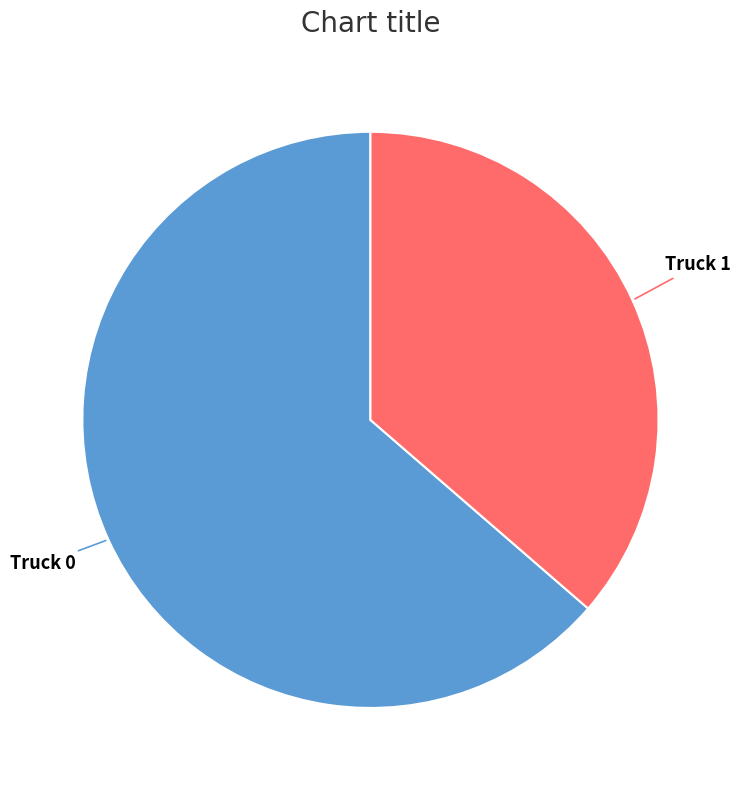

Does any single category account for the majority?

Yes